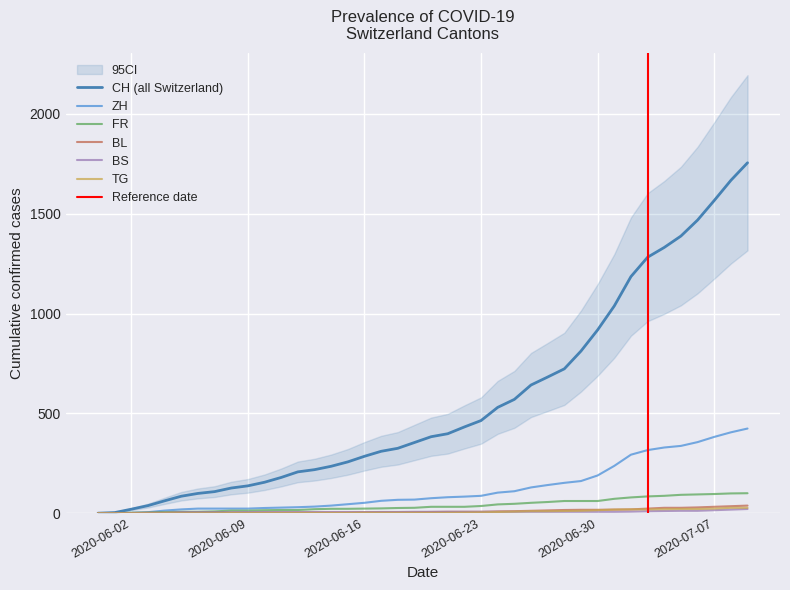

Where is CH nearest to the value 877?

2020-06-30